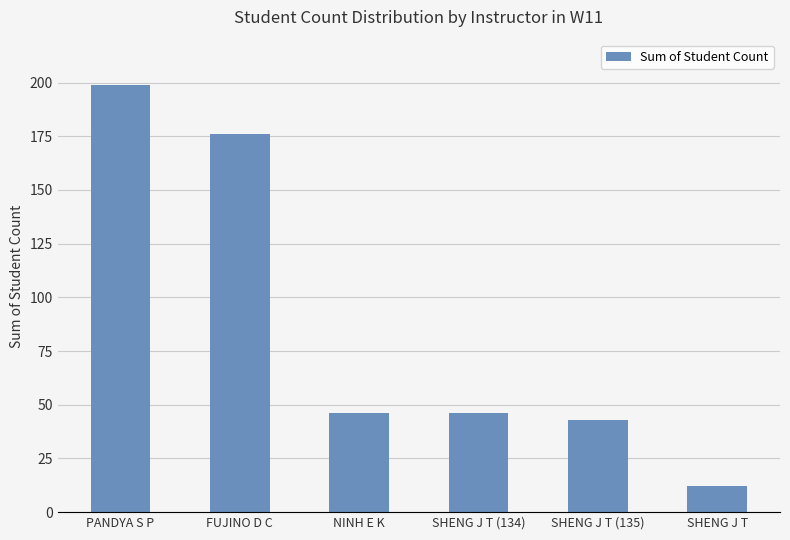

Reading left to right, extract all data points from this chart.

199	176	46	46	43	12